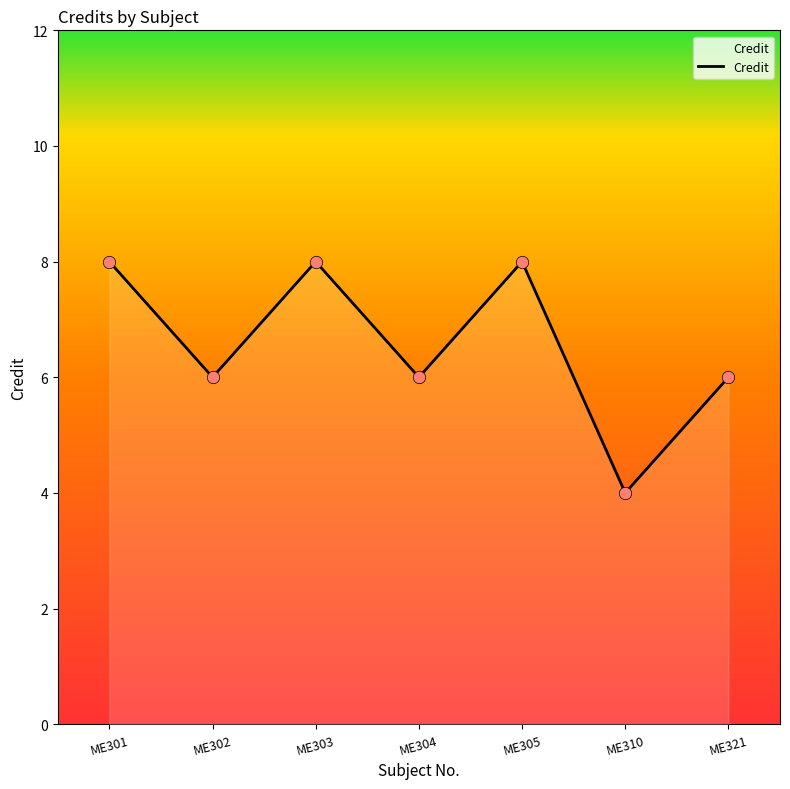

Approximately how many times larger is the value at ME303 compared to ME301?

1.0